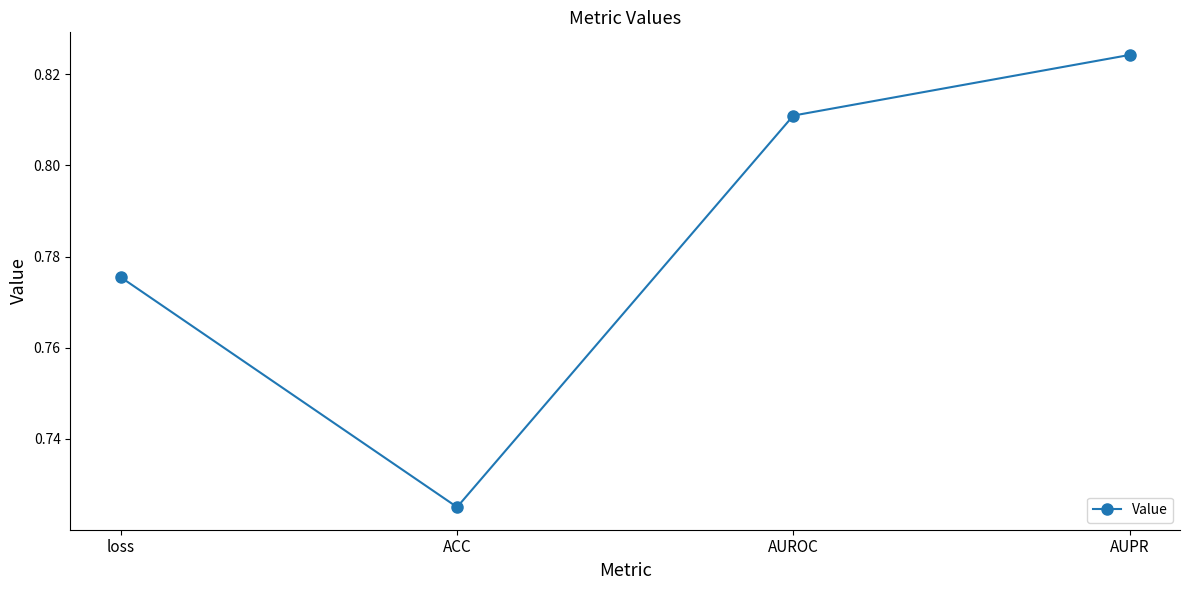

List the labels in order of value, largest first.

AUPR, AUROC, loss, ACC